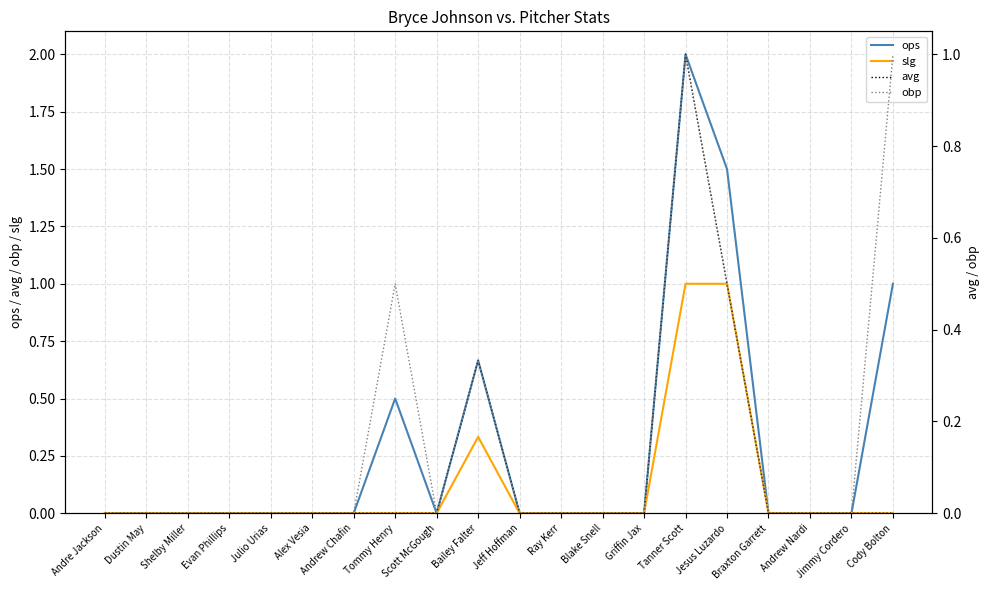

What is the sum of all obp values?

3.3